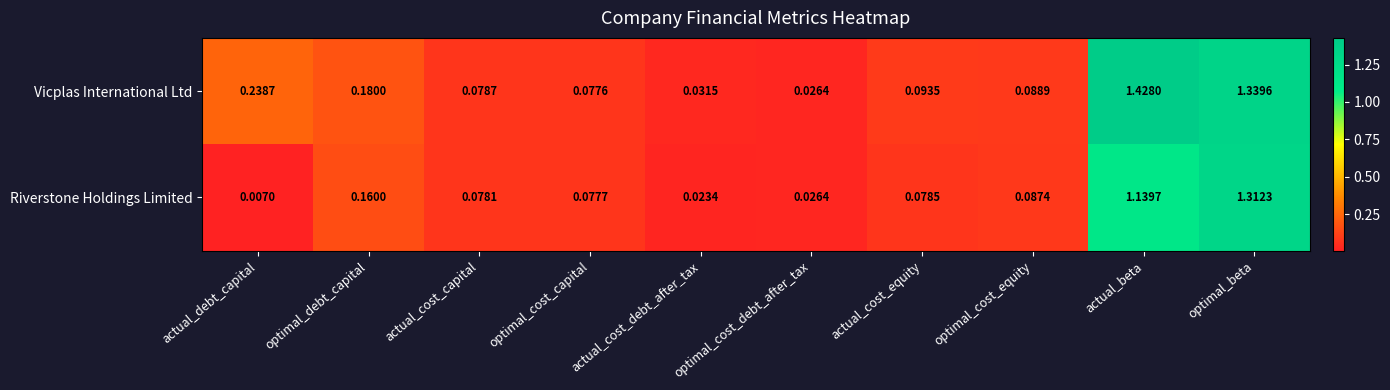

At actual_cost_capital, list the series in order from largest to smallest.

Vicplas International Ltd, Riverstone Holdings Limited